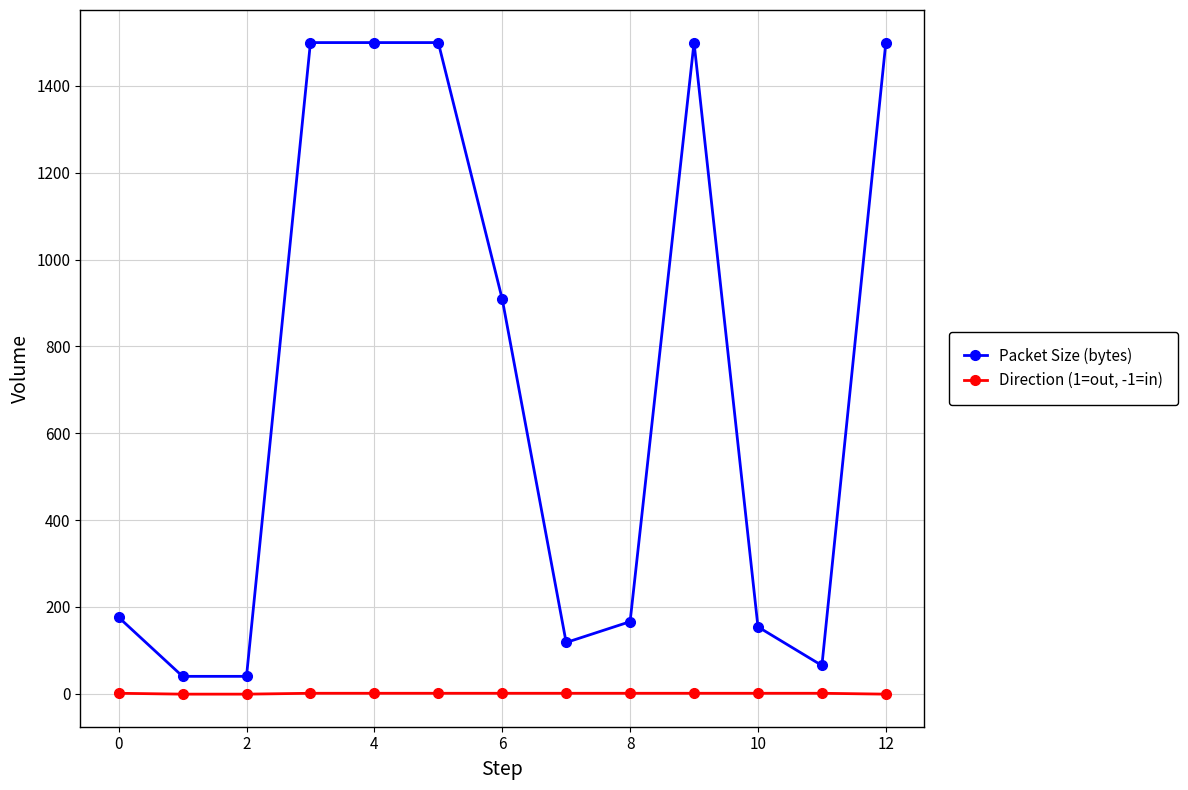

Count the number of data series in this chart.

2